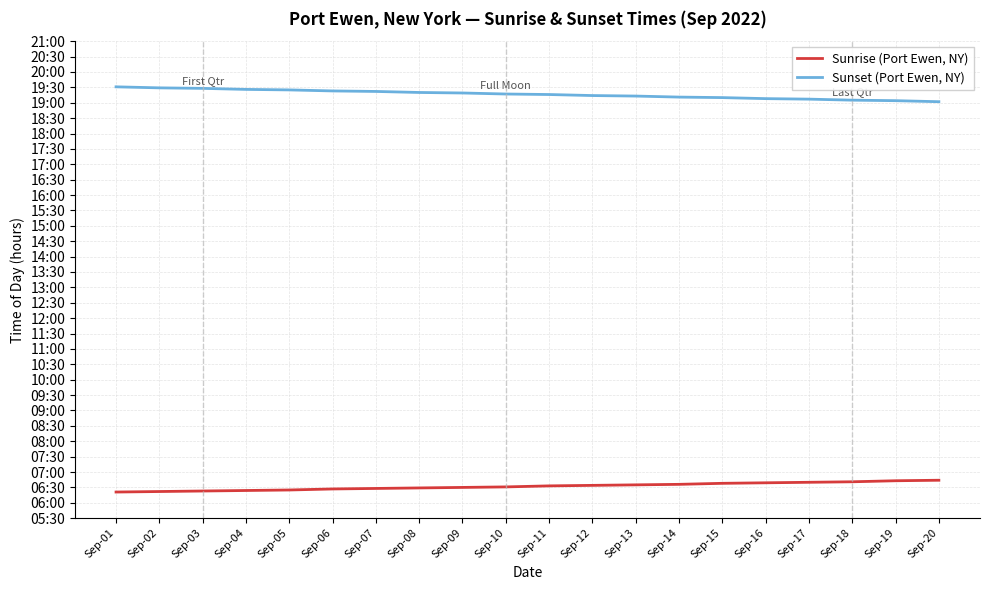

Is this an area chart (filled region under the line)?

No